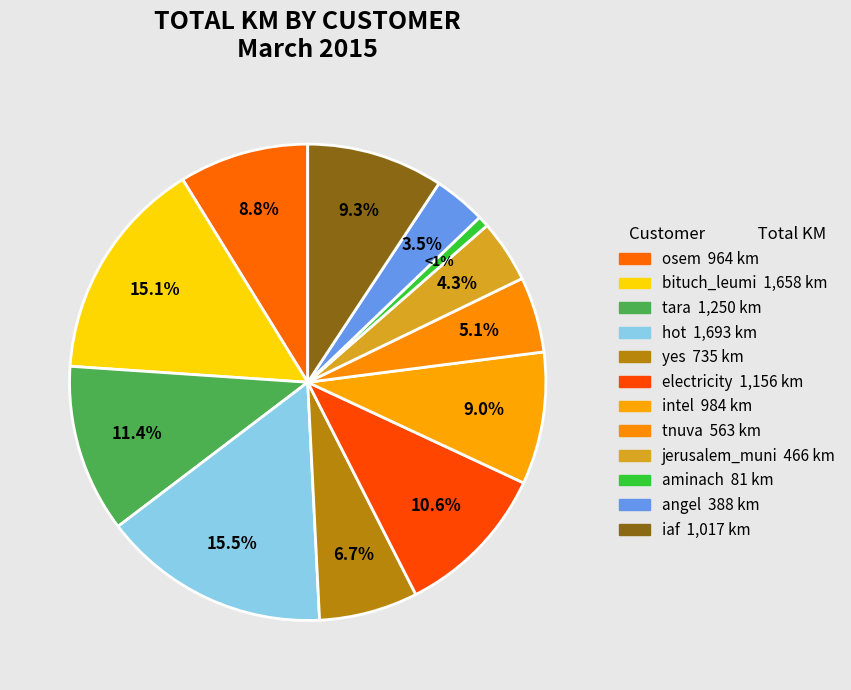

What is the largest slice in the pie chart?

hot